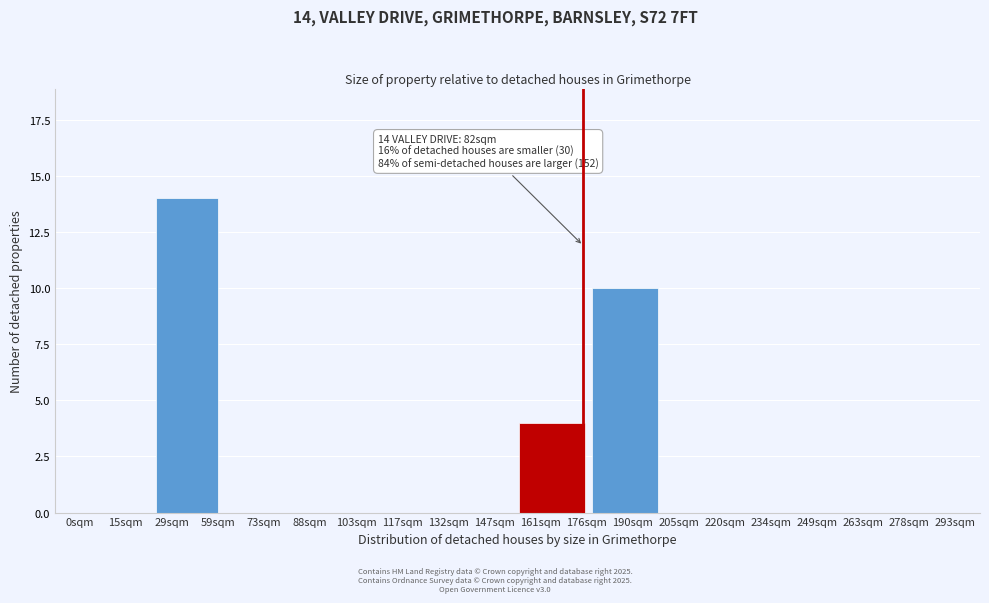

Reading left to right, list all the values displayed in this chart.

15sqm=0	29sqm=14	73sqm=0	88sqm=0	117sqm=0	147sqm=0	161sqm=4	190sqm=10	205sqm=0	234sqm=0	263sqm=0	278sqm=0